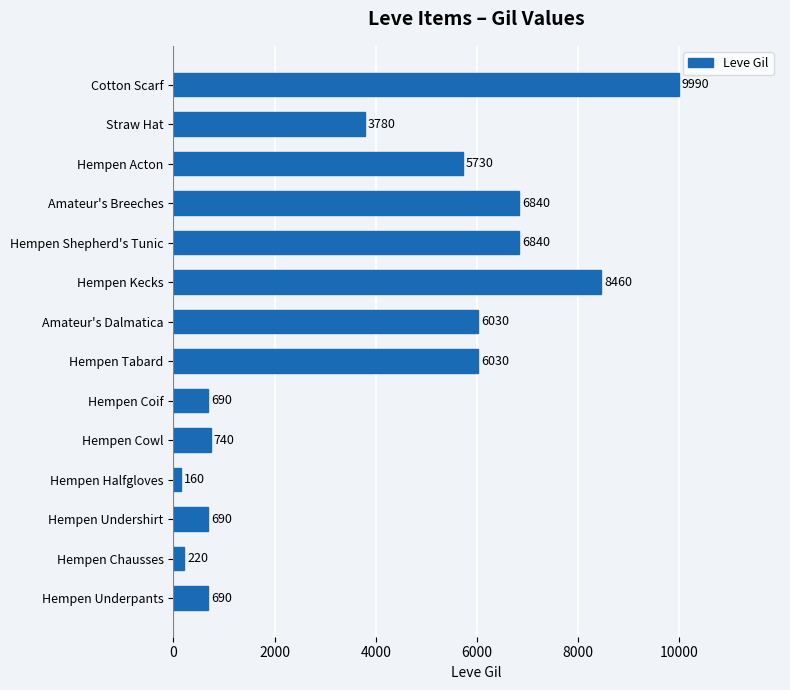

The value at Amateur's Dalmatica is 10754. True or false?

False